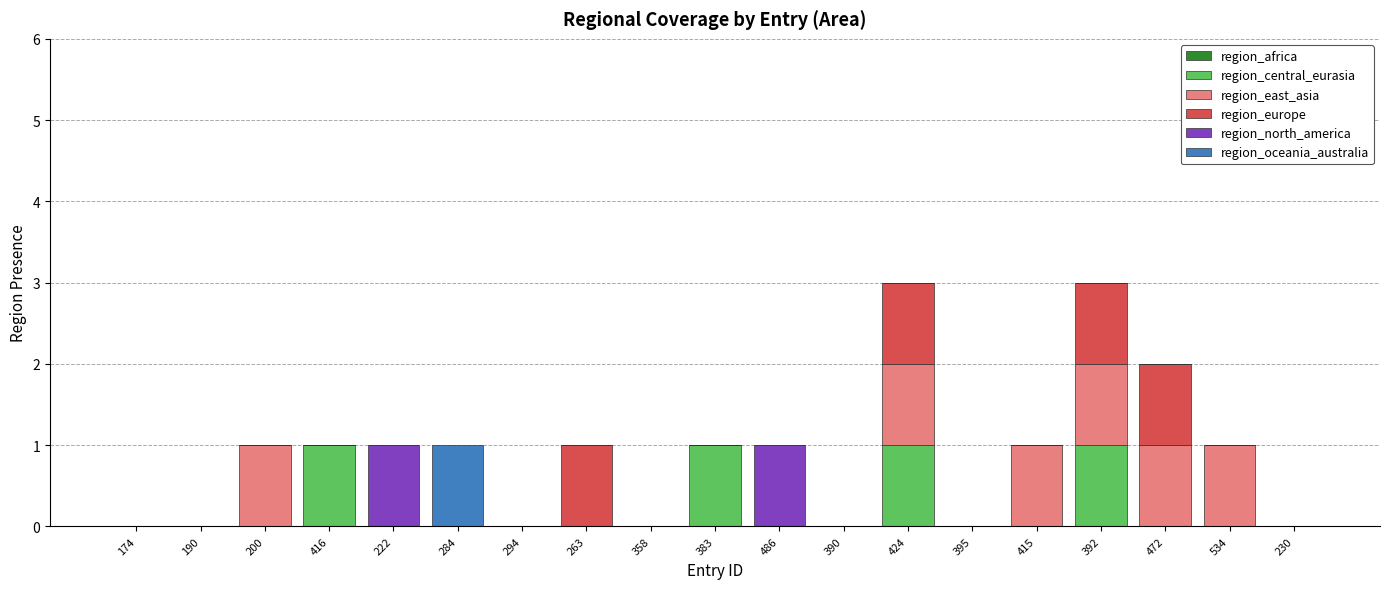

The value of region_central_eurasia at 200 is 0. True or false?

True